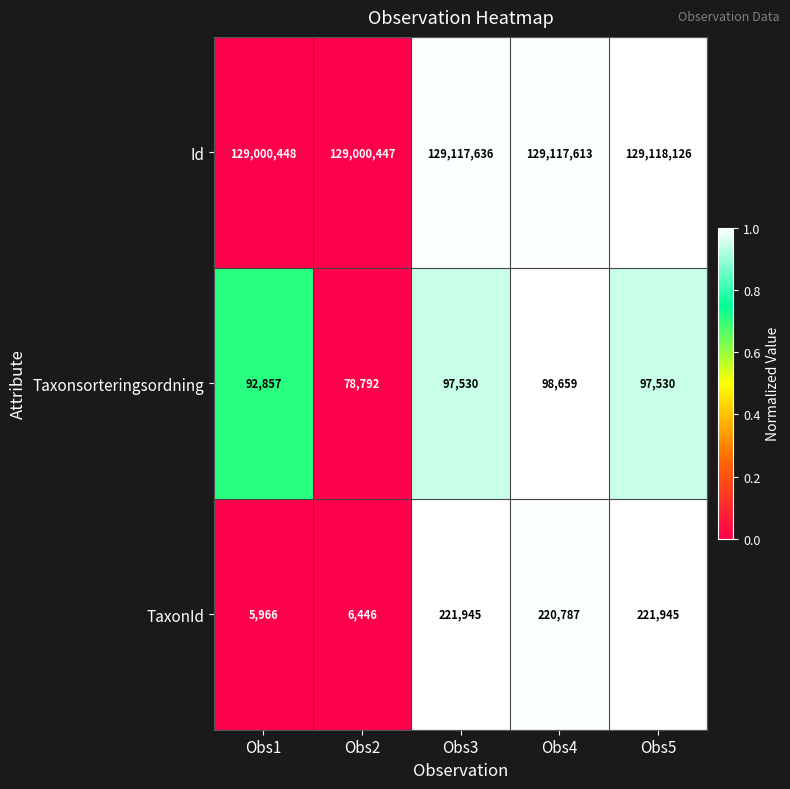

Reading right to left, transcribe all the data shown in this chart.

Id: 129118126	129117613	129117636	129000447	129000448
Taxonsorteringsordning: 97530	98659	97530	78792	92857
TaxonId: 221945	220787	221945	6446	5966